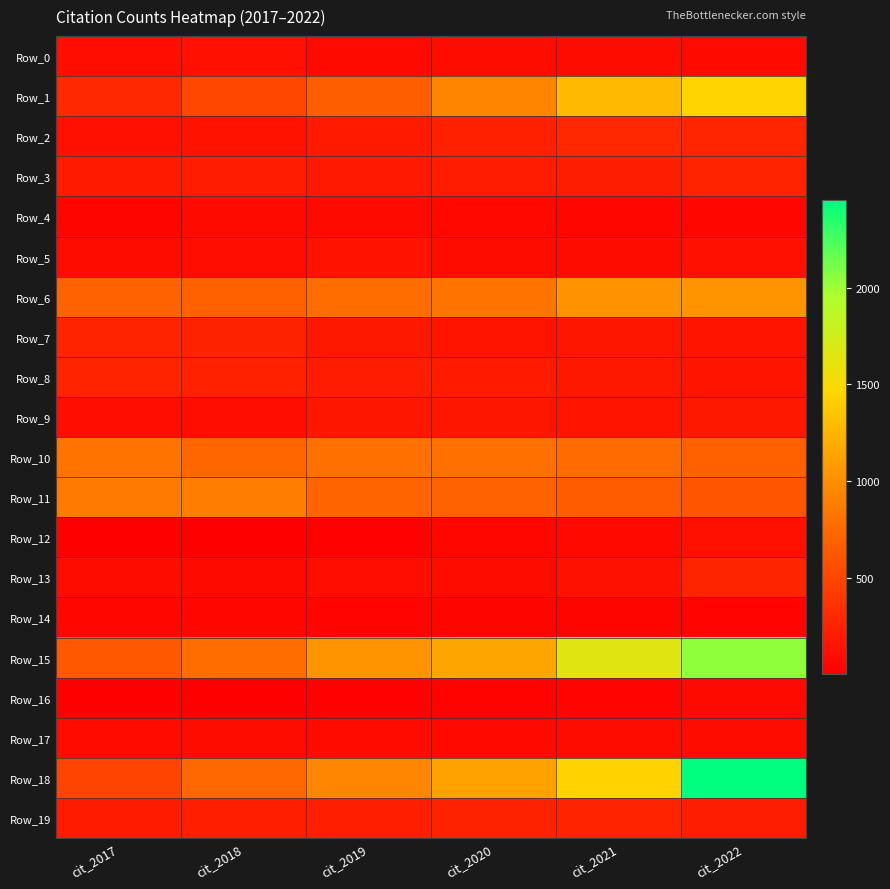

Which series has the largest total across all categories?

Row_15